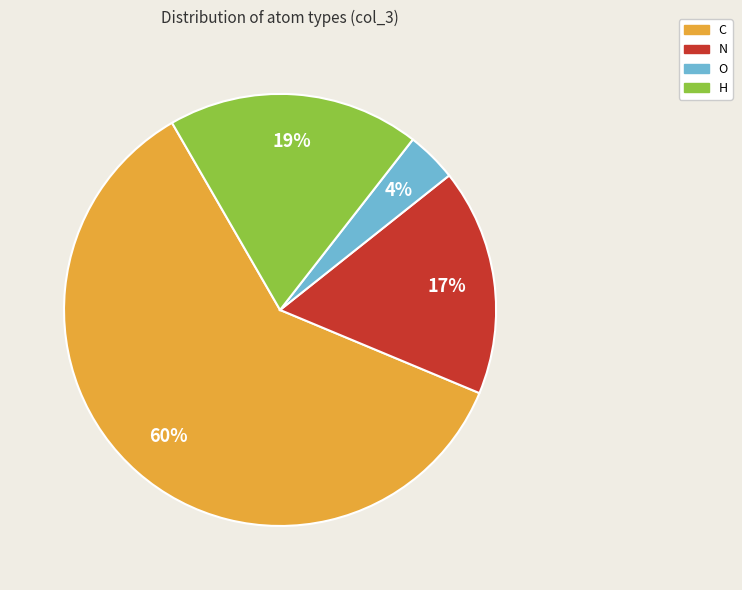

To the nearest percent, what is the difference between the N and H slice percentages?

2%